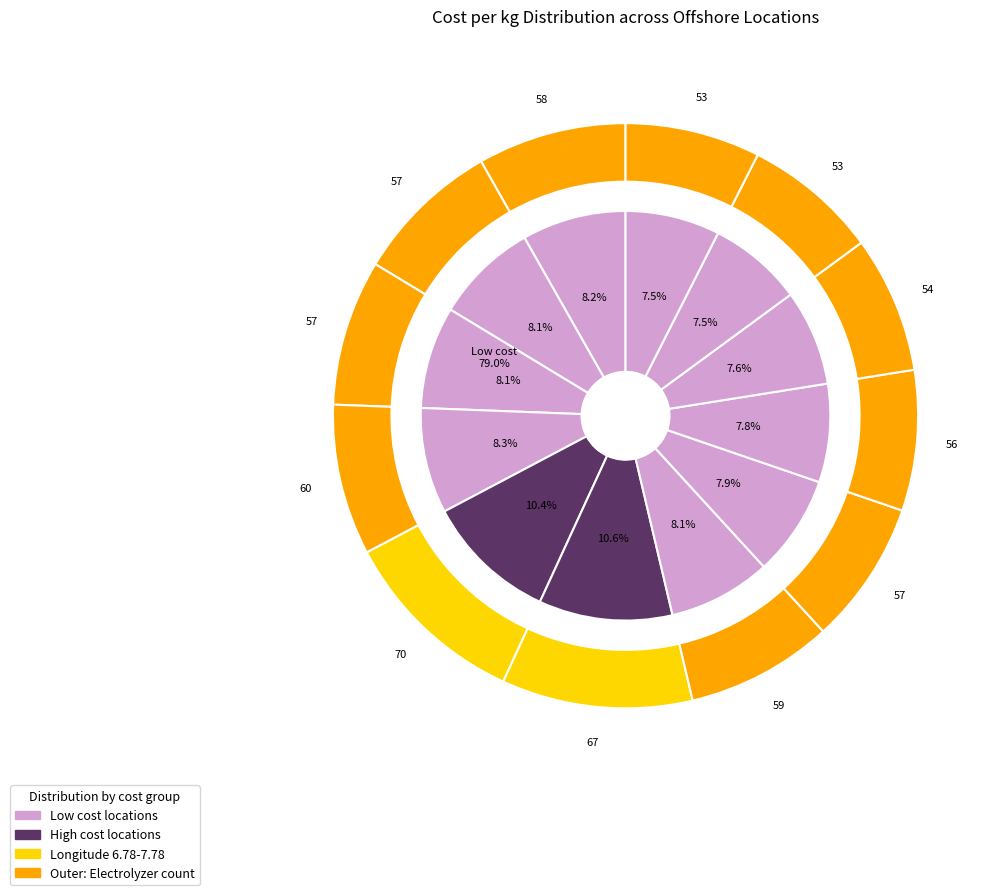

Do (6.78,58.35) and (6.78,57.35) together represent more than half of the pie?

No